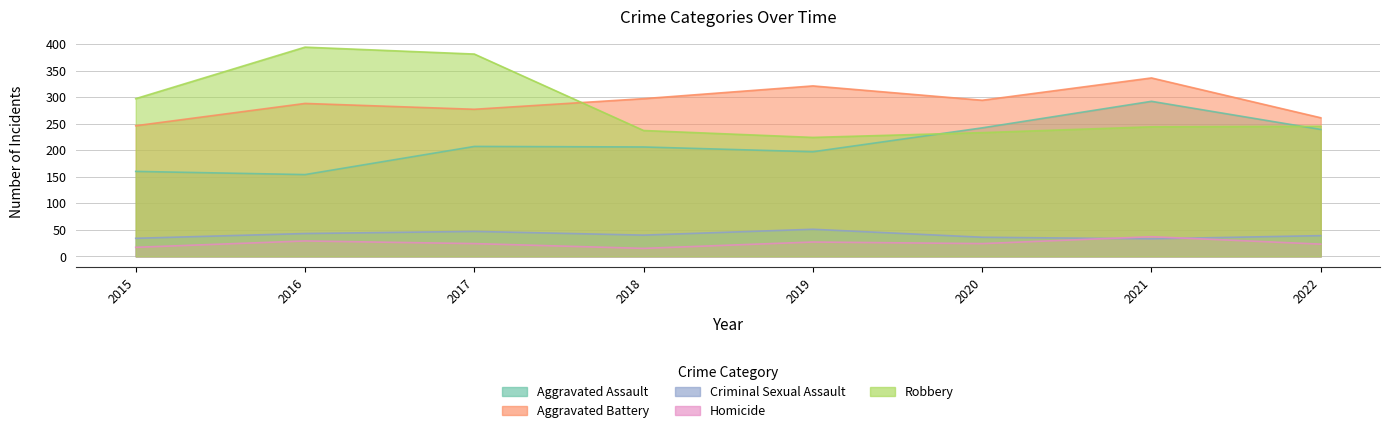

Where does the Aggravated Battery series first go above 294?

2018